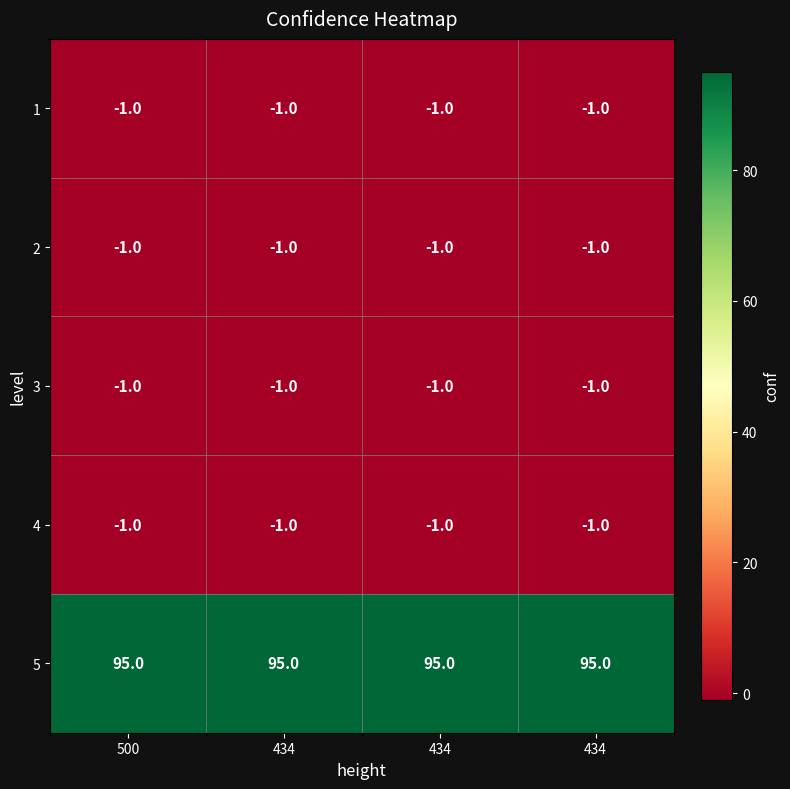

Count the number of data series in this chart.

5